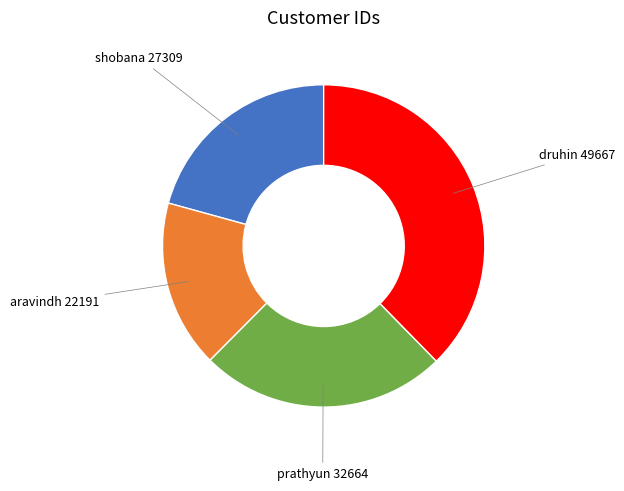

Does any single category account for the majority?

No